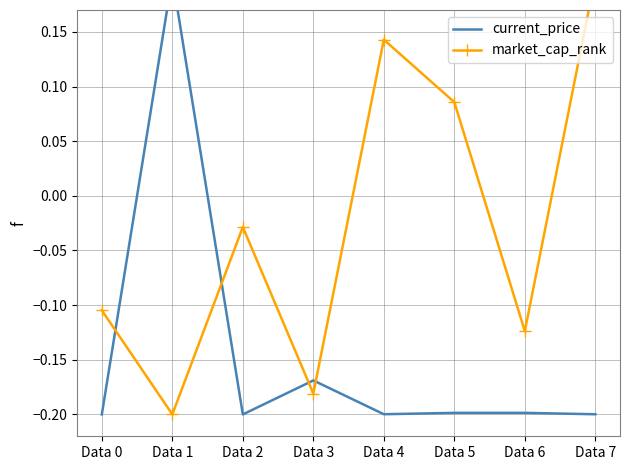

Reading left to right, extract all data points from this chart.

current_price: Data 0=-0.2	Data 1=0.2	Data 2=-0.2	Data 3=-0.2	Data 4=-0.2	Data 5=-0.2	Data 6=-0.2	Data 7=-0.2
market_cap_rank: Data 0=-0.1	Data 1=-0.2	Data 2=-0.0	Data 3=-0.2	Data 4=0.1	Data 5=0.1	Data 6=-0.1	Data 7=0.2